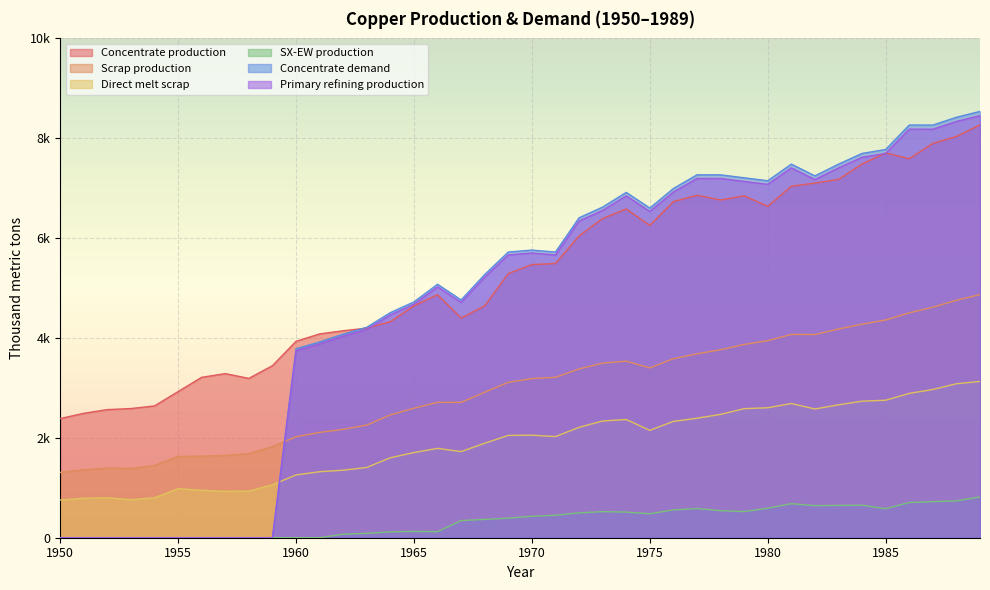

Which series has the largest total across all categories?

Concentrate production